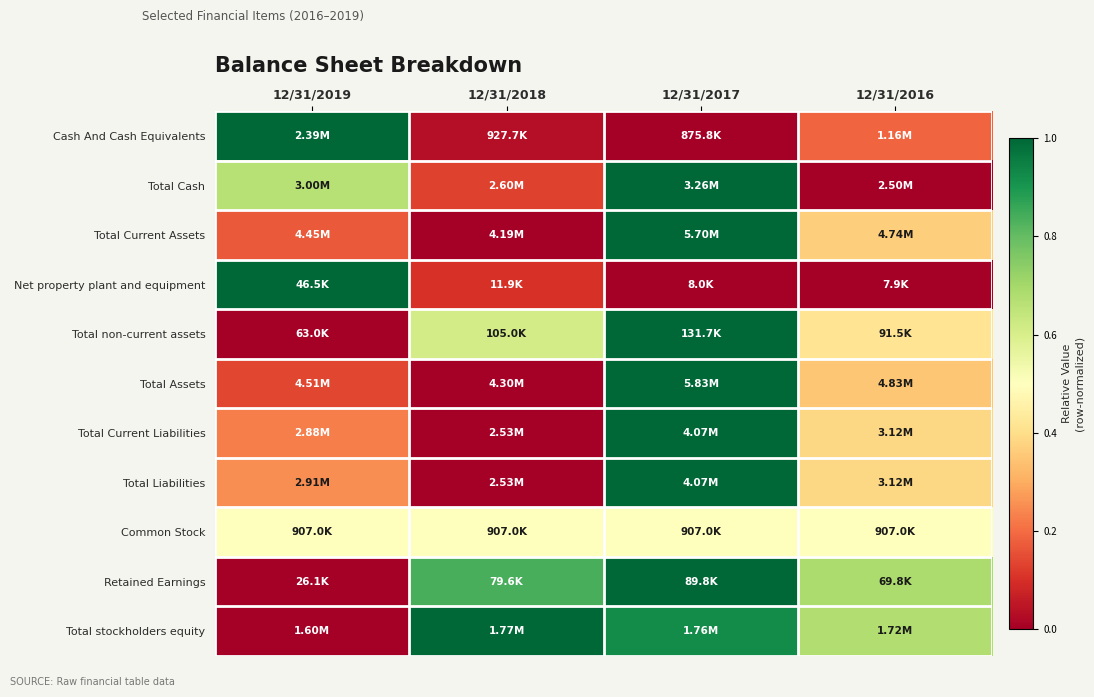

Rank the series at 12/31/2018 from lowest to highest value.

Total Current Assets, Total Assets, Total Current Liabilities, Total Liabilities, Cash And Cash Equivalents, Net property plant and equipment, Total Cash, Common Stock, Total non-current assets, Retained Earnings, Total stockholders equity